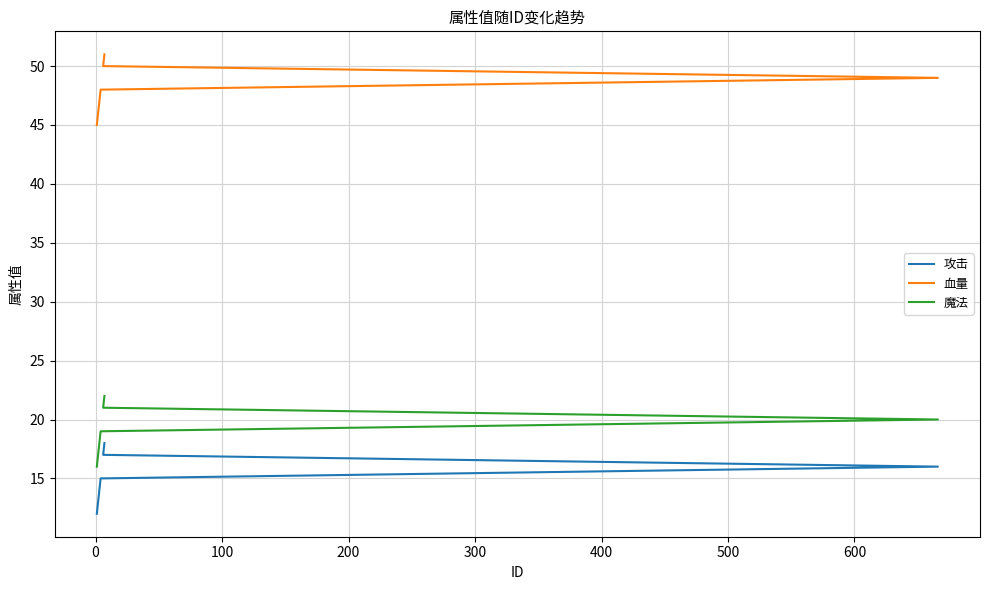

True or false: 攻击 and 血量 intersect in this chart.

False